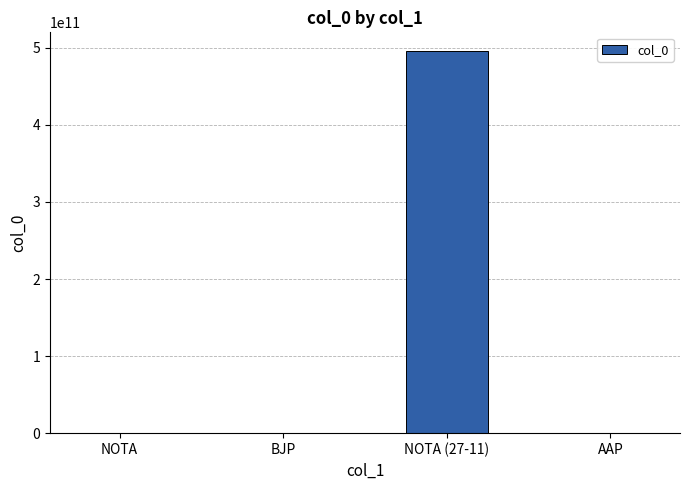

What is the sum of all values?

495334283463